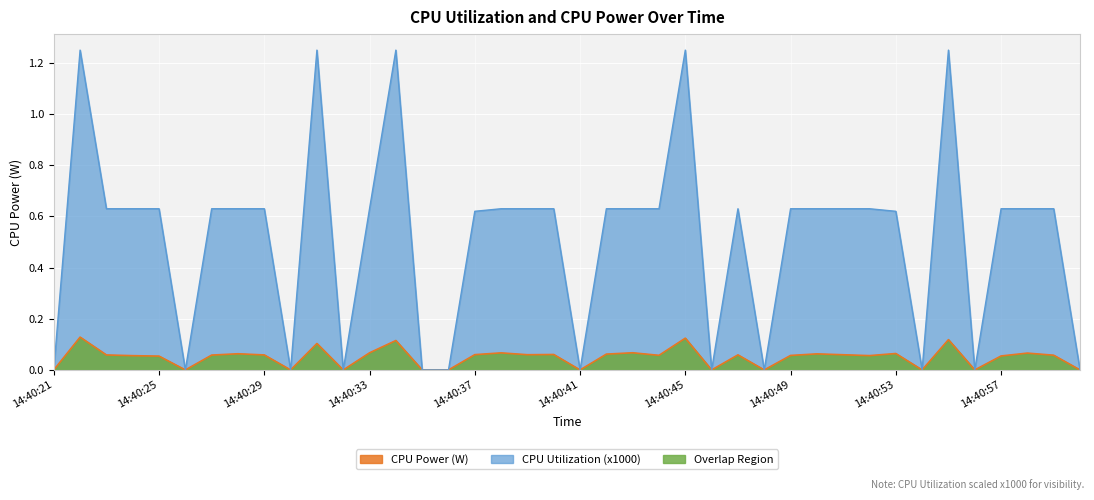

Reading left to right, what are all the values shown in this chart?

CPU Utilization: 14:40:21=0.0	14:40:22=1.2	14:40:23=0.6	14:40:24=0.6	14:40:25=0.6	14:40:26=0.0	14:40:27=0.6	14:40:28=0.6	14:40:29=0.6	14:40:30=0.0	14:40:31=1.2	14:40:32=0.0	14:40:33=0.6	14:40:34=1.2	14:40:35=0.0	14:40:36=0.0	14:40:37=0.6	14:40:38=0.6	14:40:39=0.6	14:40:40=0.6	14:40:41=0.0	14:40:42=0.6	14:40:43=0.6	14:40:44=0.6	14:40:45=1.2	14:40:46=0.0	14:40:47=0.6	14:40:48=0.0	14:40:49=0.6	14:40:50=0.6	14:40:51=0.6	14:40:52=0.6	14:40:53=0.6	14:40:54=0.0	14:40:55=1.2	14:40:56=0.0	14:40:57=0.6	14:40:58=0.6	14:40:59=0.6	14:41:00=0.0
CPU Power: 14:40:21=0.0	14:40:22=0.1	14:40:23=0.1	14:40:24=0.1	14:40:25=0.1	14:40:26=0.0	14:40:27=0.1	14:40:28=0.1	14:40:29=0.1	14:40:30=0.0	14:40:31=0.1	14:40:32=0.0	14:40:33=0.1	14:40:34=0.1	14:40:35=0.0	14:40:36=0.0	14:40:37=0.1	14:40:38=0.1	14:40:39=0.1	14:40:40=0.1	14:40:41=0.0	14:40:42=0.1	14:40:43=0.1	14:40:44=0.1	14:40:45=0.1	14:40:46=0.0	14:40:47=0.1	14:40:48=0.0	14:40:49=0.1	14:40:50=0.1	14:40:51=0.1	14:40:52=0.1	14:40:53=0.1	14:40:54=0.0	14:40:55=0.1	14:40:56=0.0	14:40:57=0.1	14:40:58=0.1	14:40:59=0.1	14:41:00=0.0